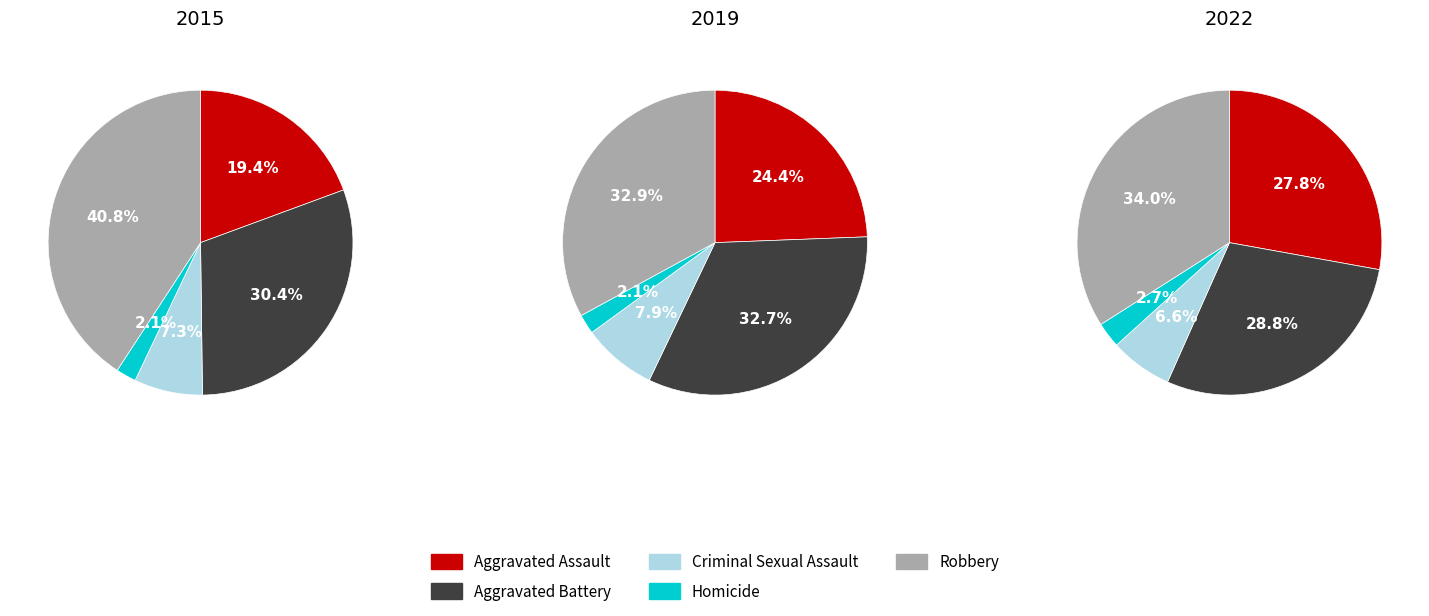

Count the number of slices in the pie.

5